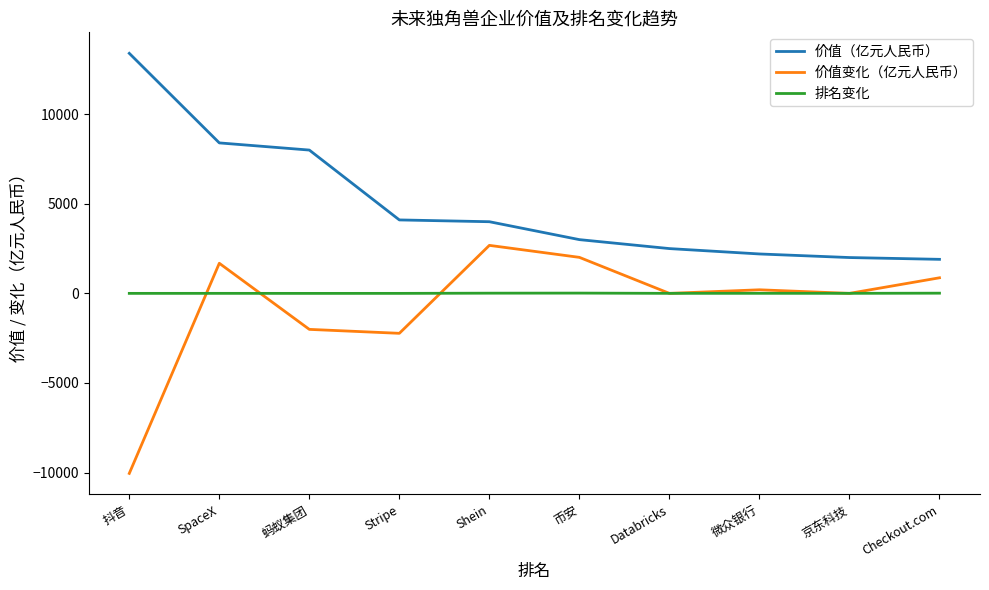

Is the value of 价值（亿元人民币） at Checkout.com greater than the value of 价值变化（亿元人民币） at Shein?

No